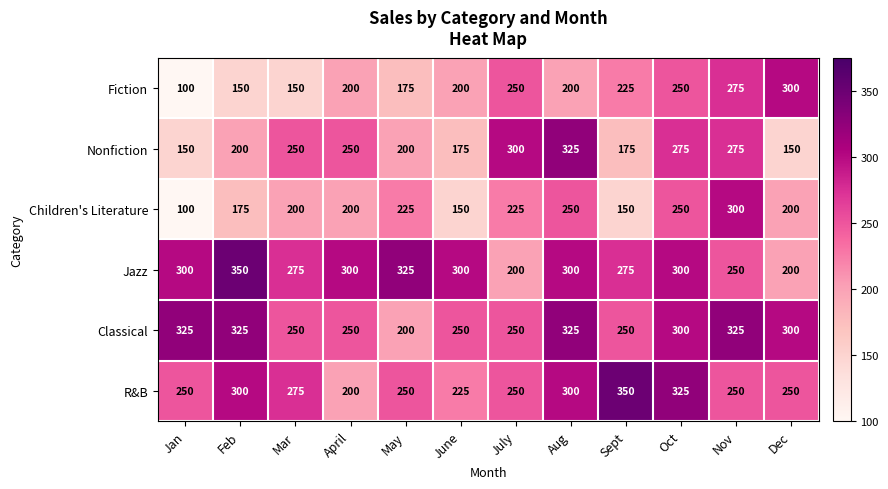

How many distinct data groups are displayed?

6